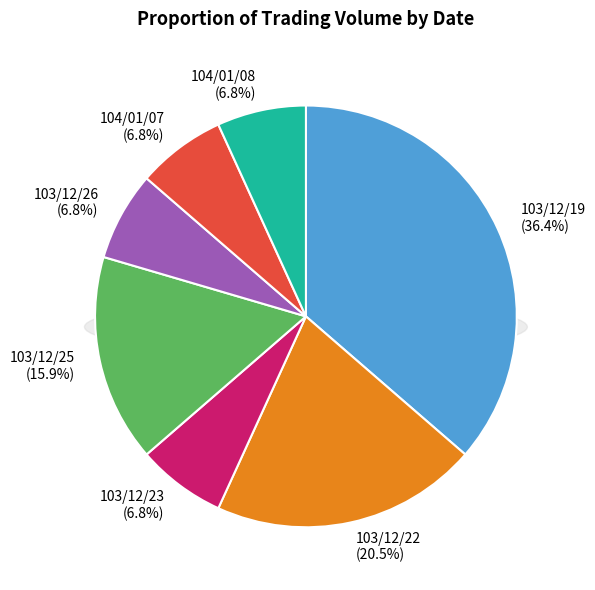

Is there a majority slice in this chart?

No